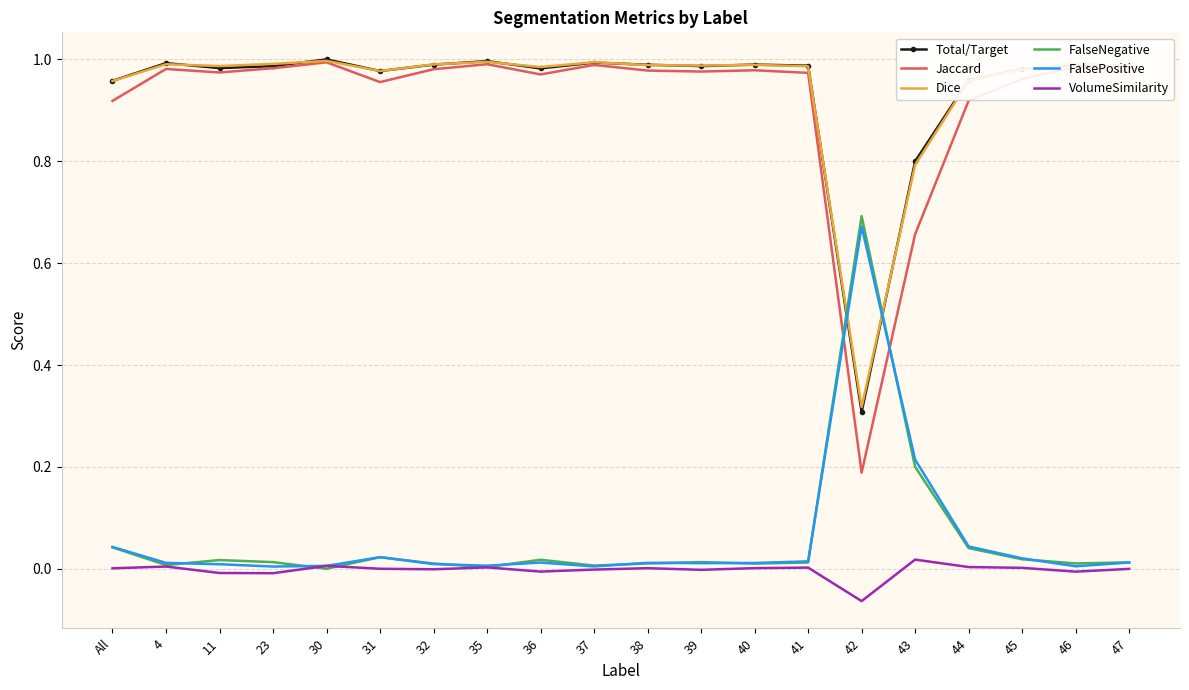

True or false: VolumeSimilarity and Jaccard cross at least once.

False